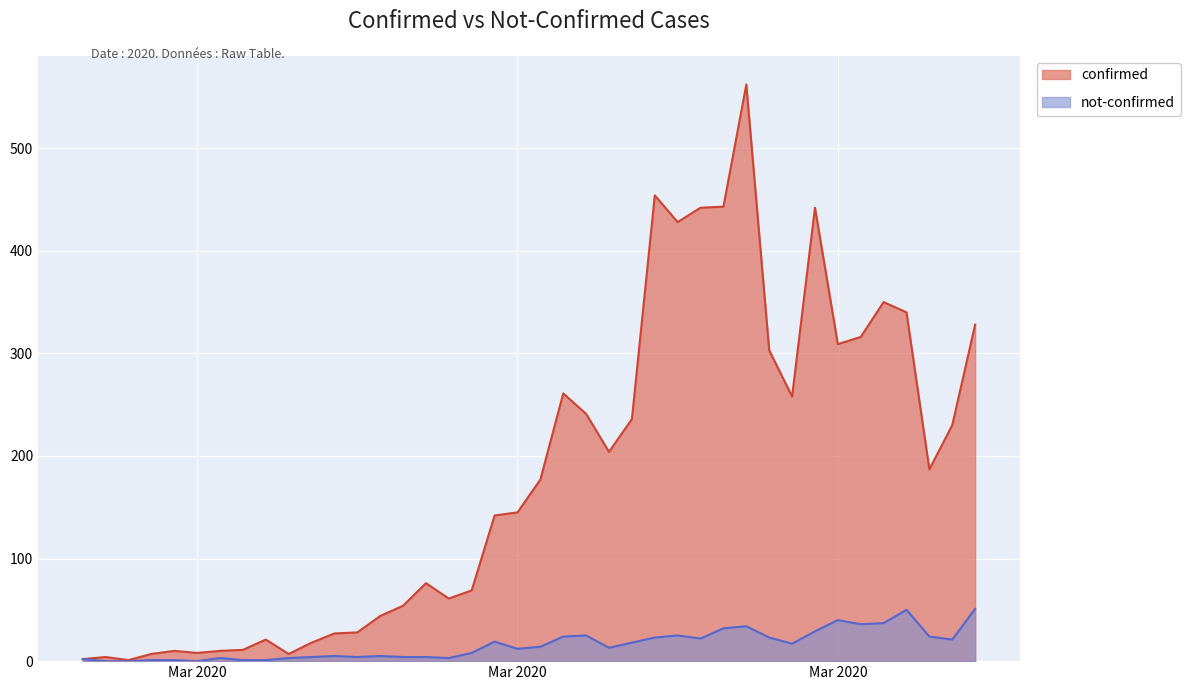

True or false: confirmed and not-confirmed cross at least once.

False